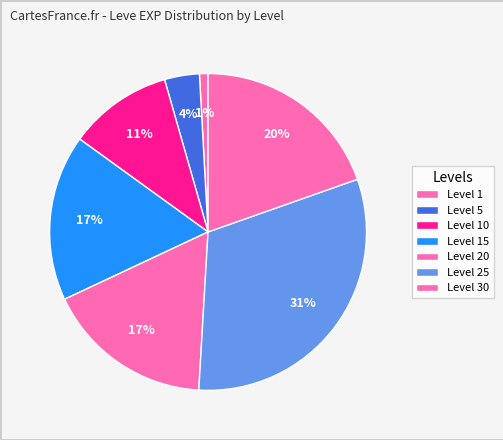

What is the smallest slice in the pie chart?

1